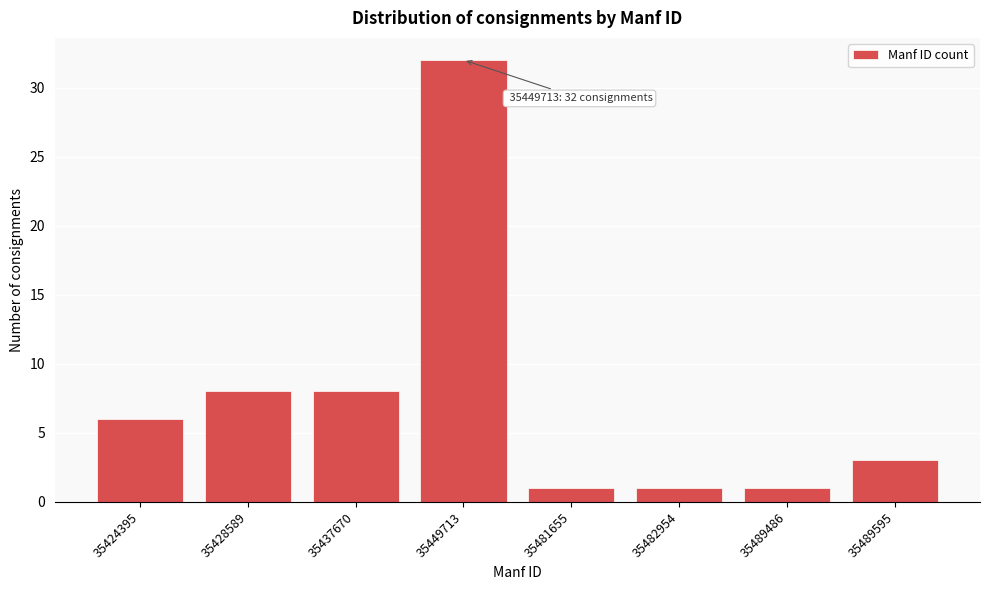

Reading left to right, transcribe all the data shown in this chart.

35424395=6	35428589=8	35437670=8	35449713=32	35481655=1	35482954=1	35489486=1	35489595=3